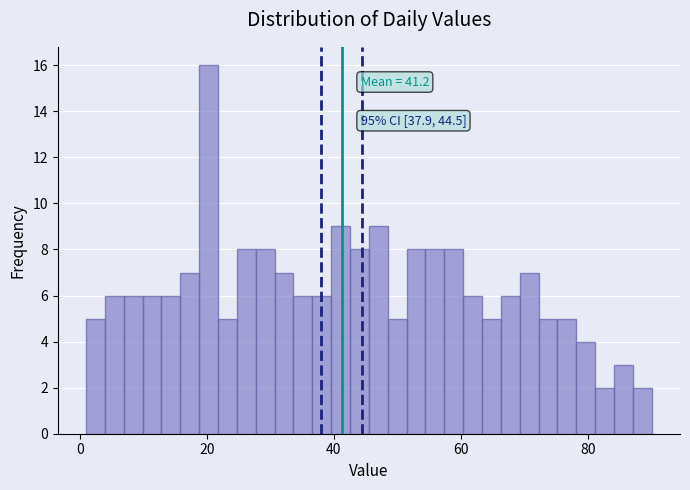

Read against the x-axis, roughly where is the centre of the tallest bar?

20